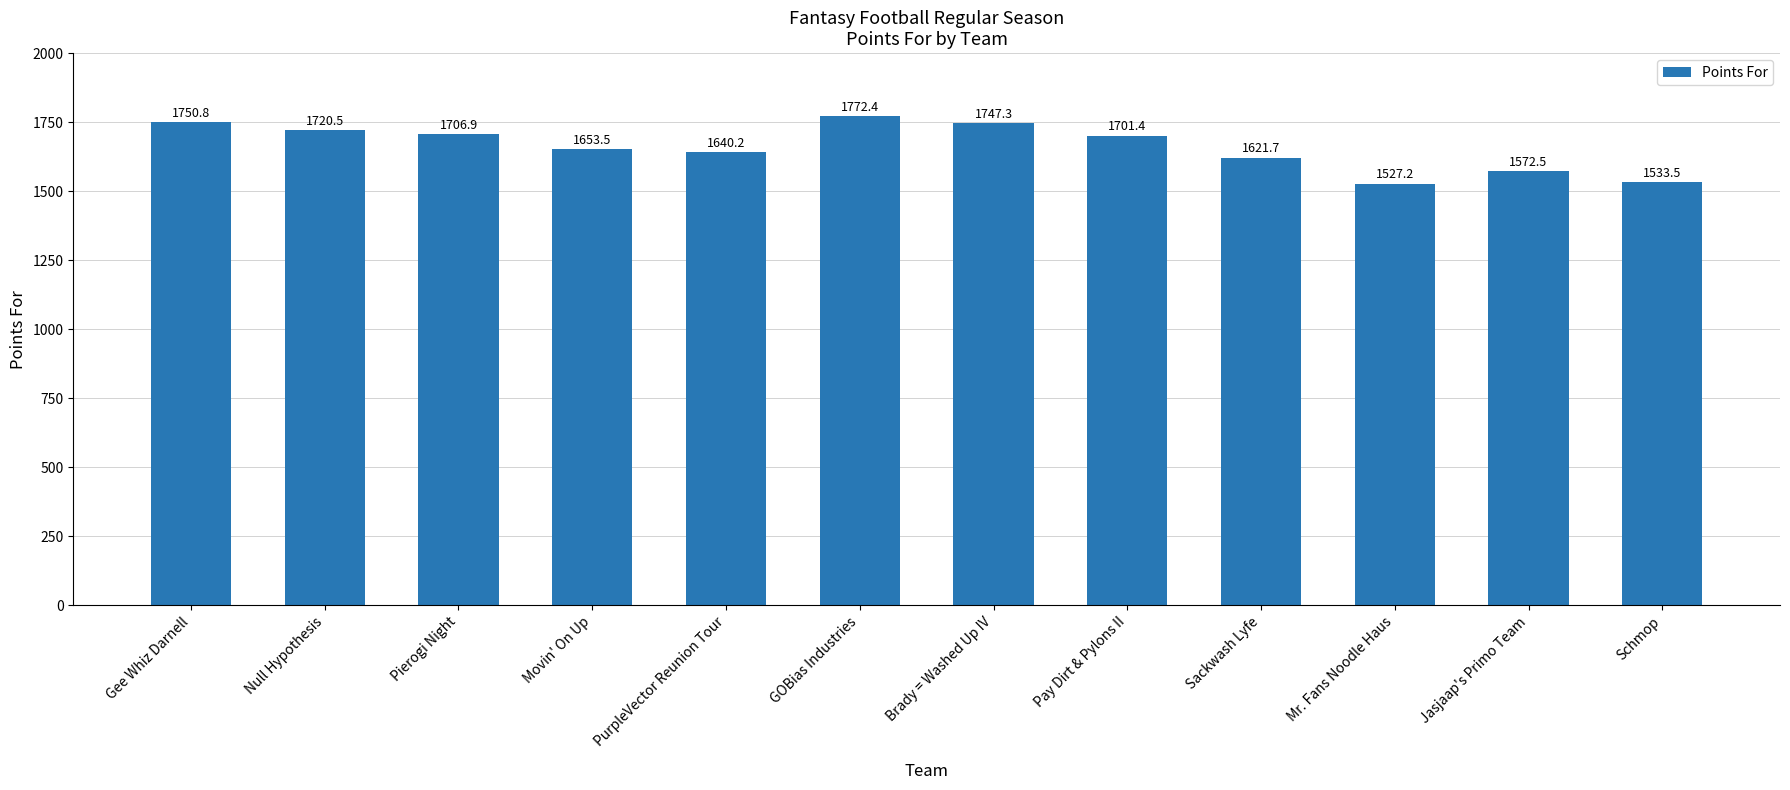

At which category does the chart reach its peak across all series?

GOBias Industries